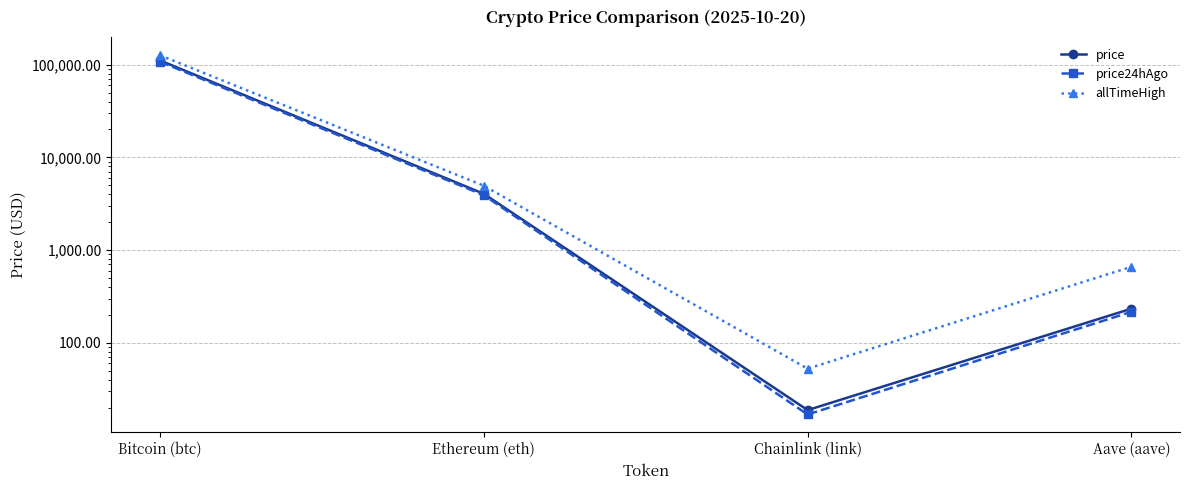

True or false: allTimeHigh has more than 1 points higher than both neighbors.

False